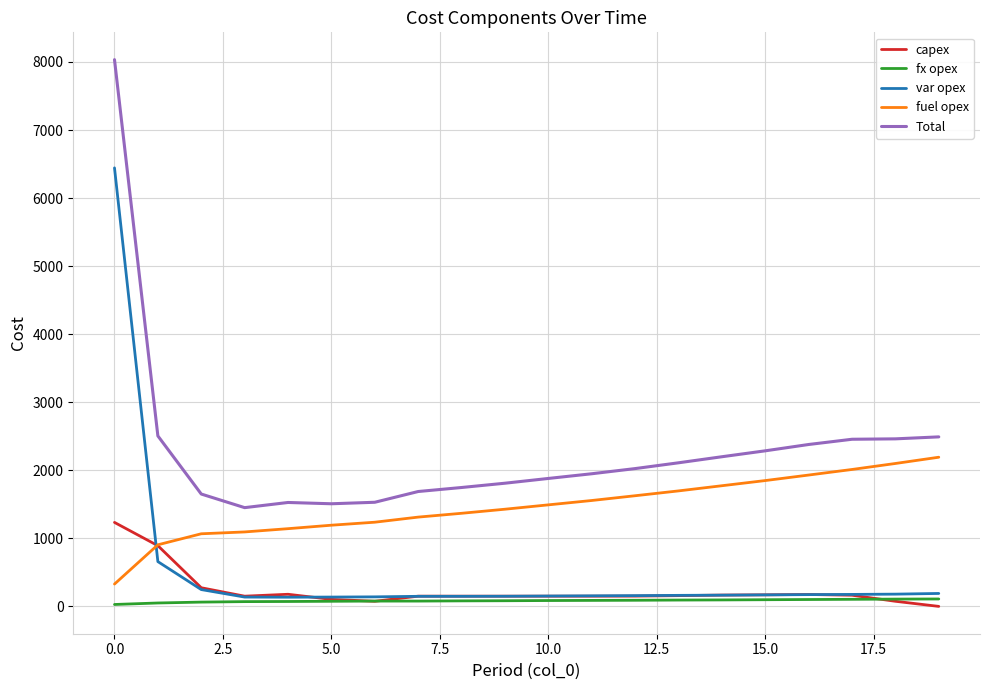

What is the greatest value displayed?

8034